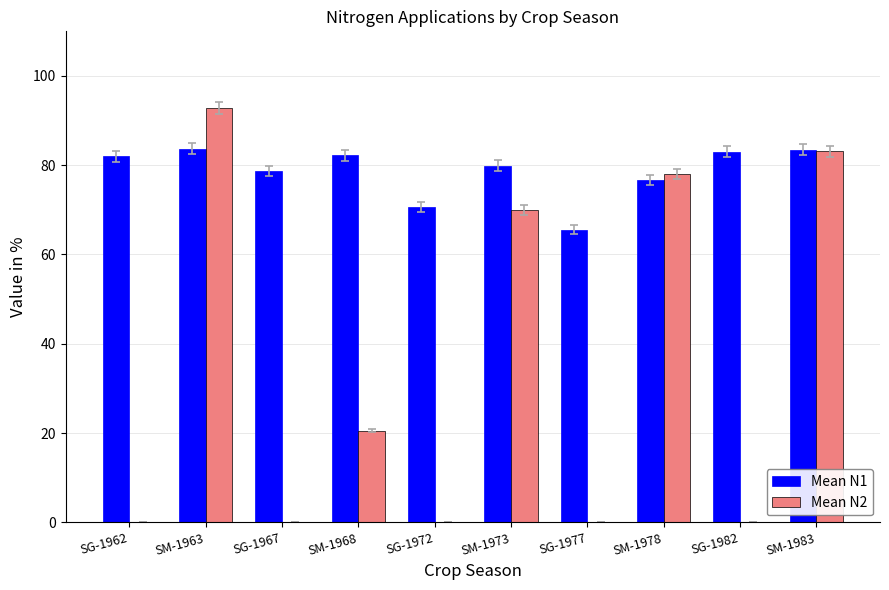

What is the maximum value shown in the chart?

92.8